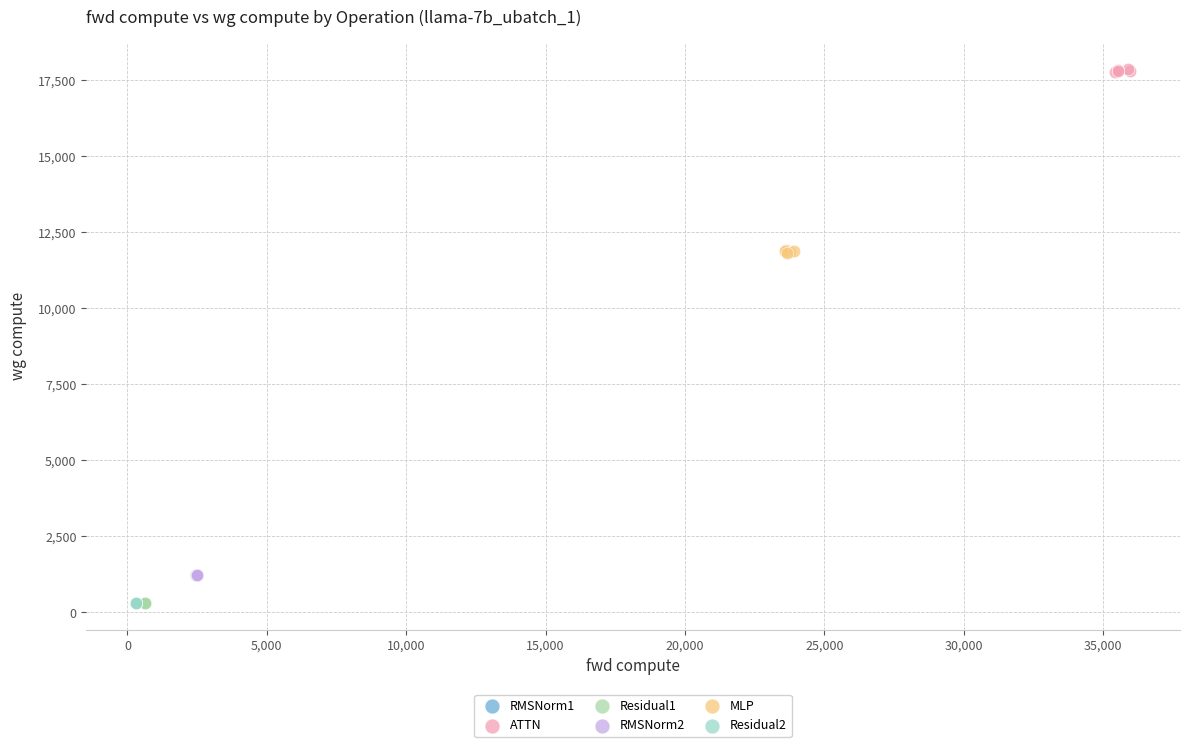

What are all the series names shown in the legend?

RMSNorm1, ATTN, Residual1, RMSNorm2, MLP, Residual2